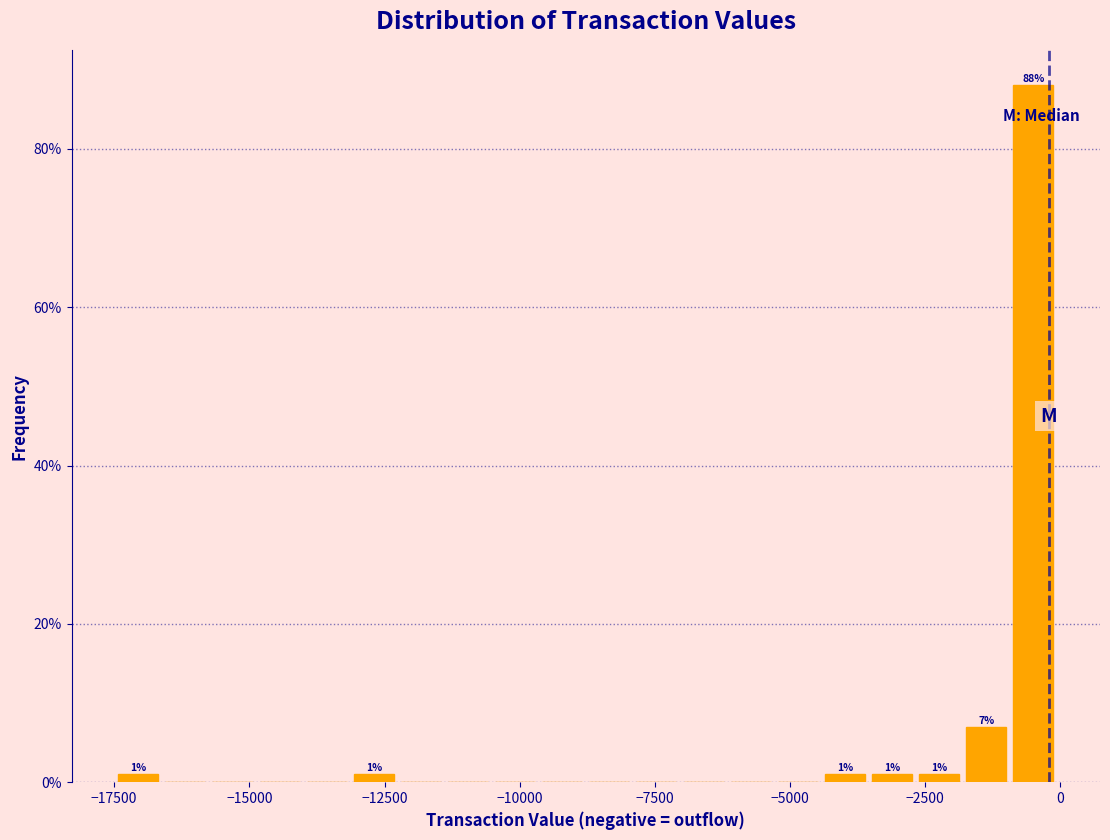

Read against the x-axis, roughly where is the centre of the tallest bar?

-500